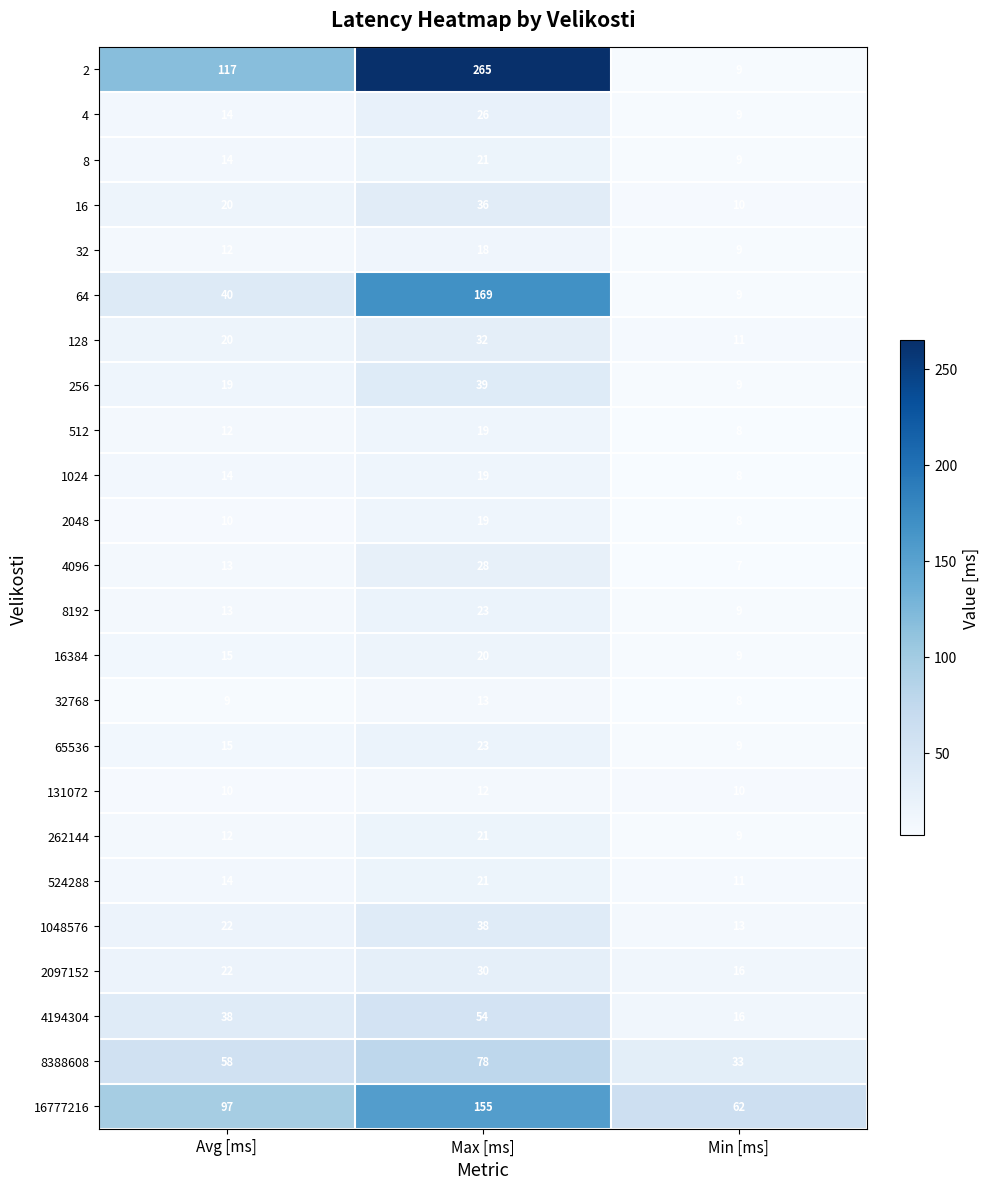

Which series has the largest range (max minus min)?

2